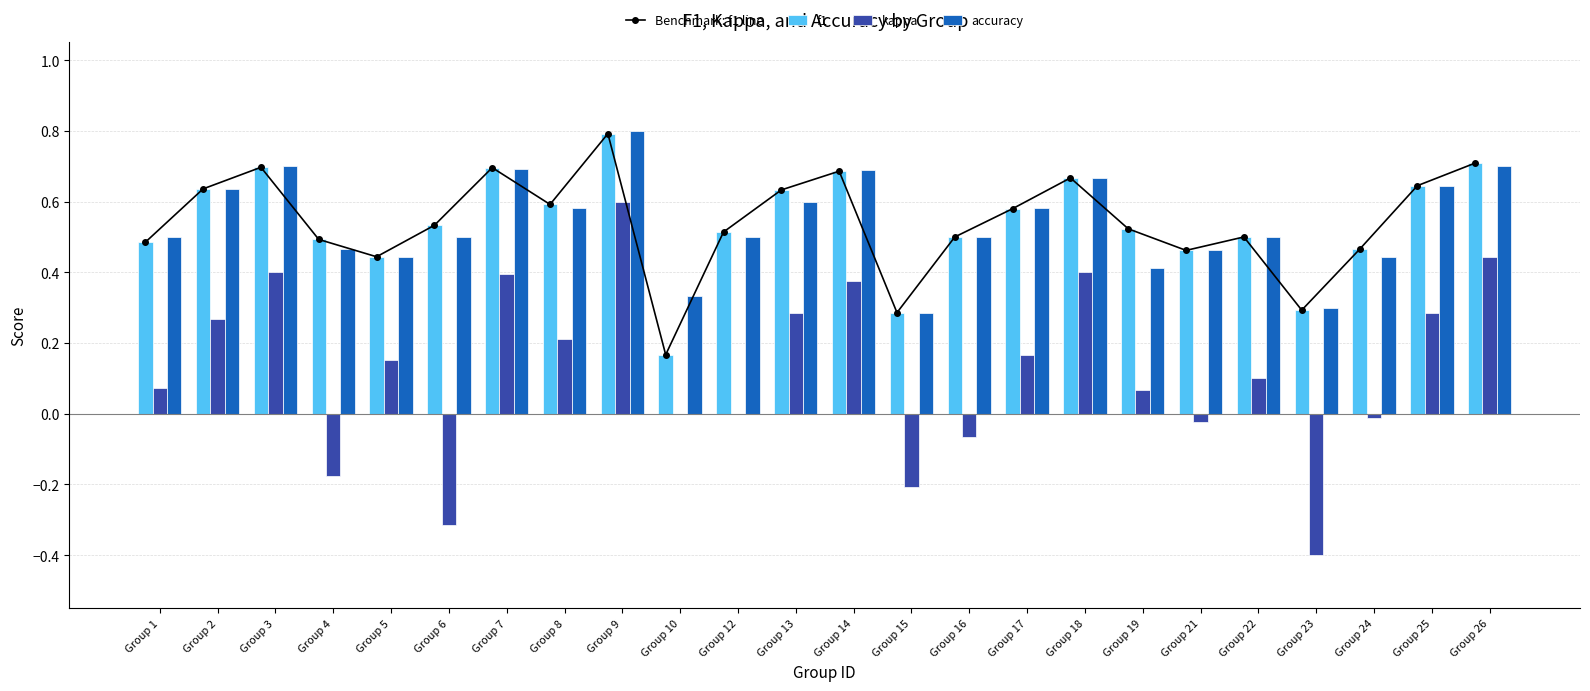

What is the value of the accuracy bar at the 8th from the left?

0.6